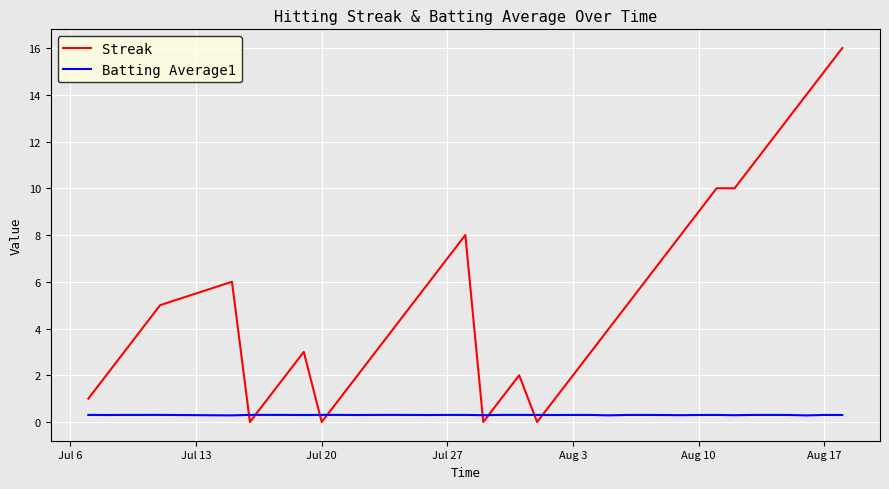

Which series has the largest total across all categories?

Streak